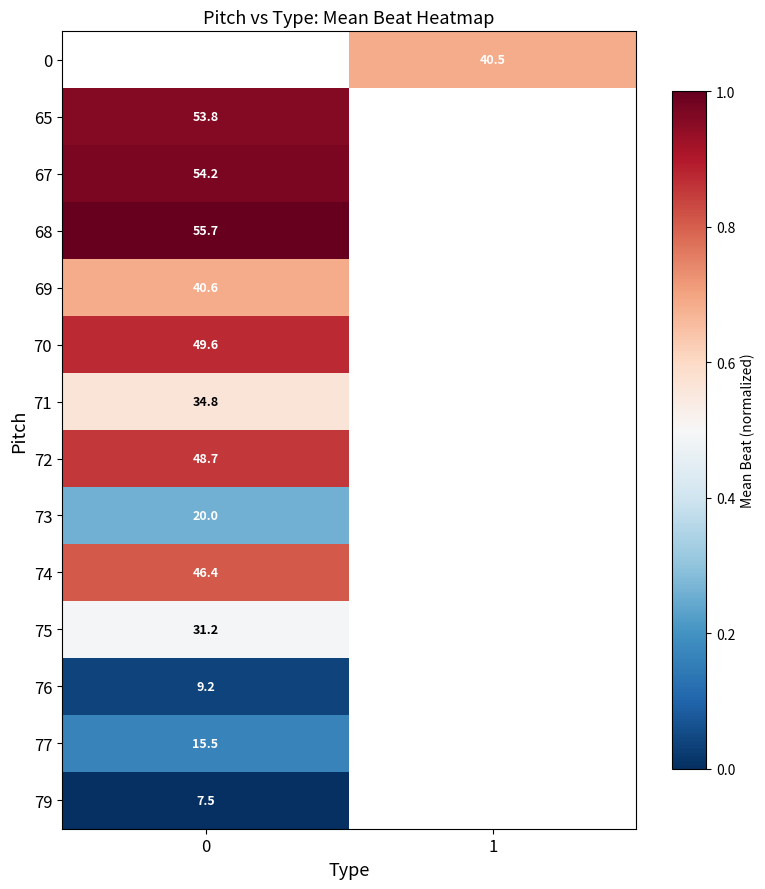

Is the value of 70 at 0 greater than the value of 65 at 0?

No